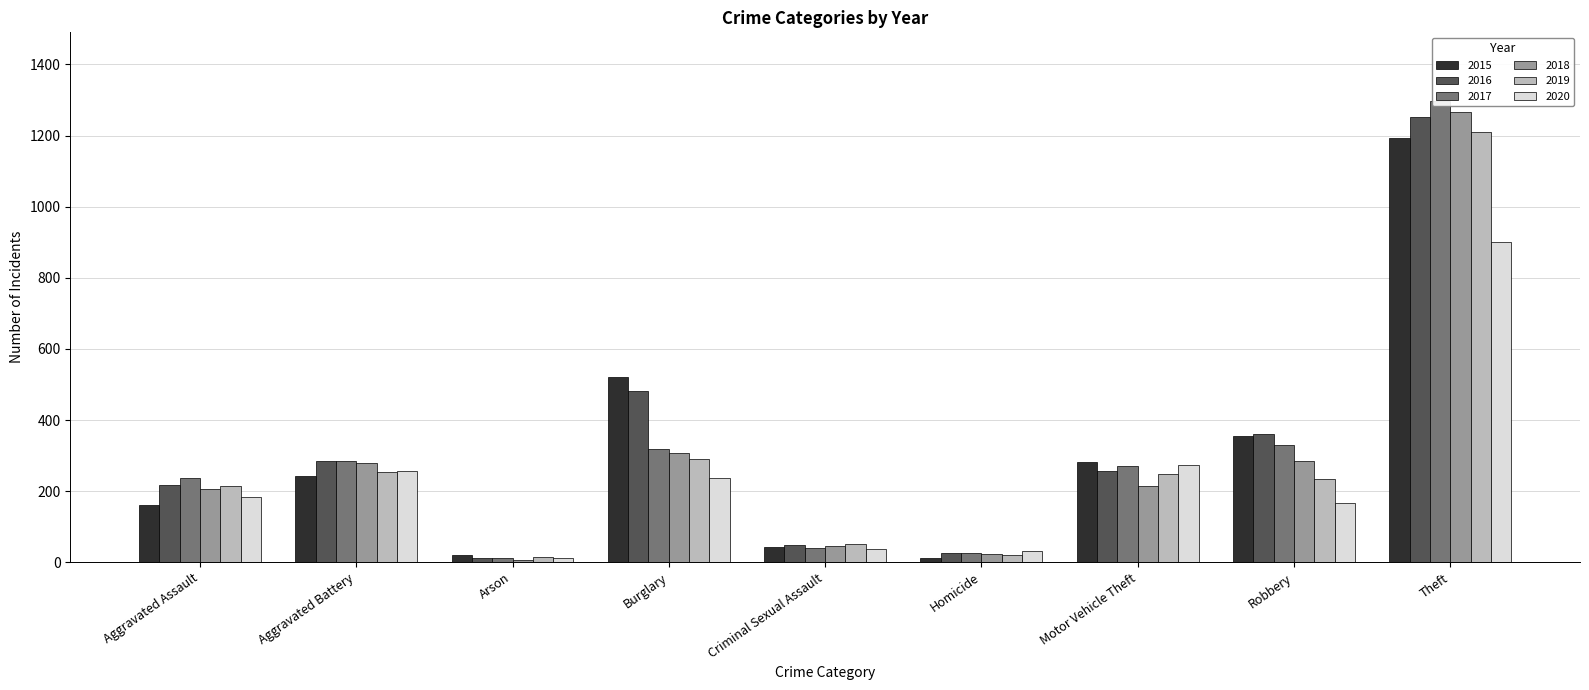

What position from the right is Burglary?

6